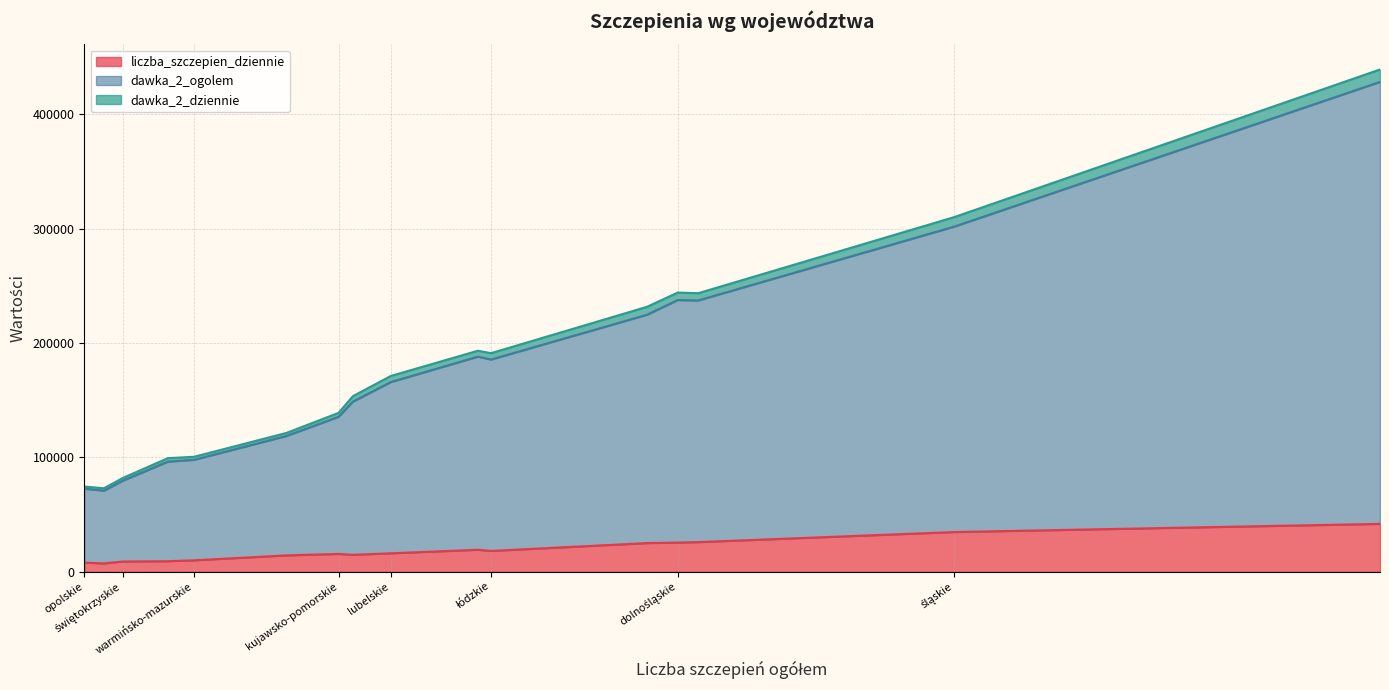

True or false: dawka_2_ogolem and liczba_szczepien_dziennie cross at least once.

False